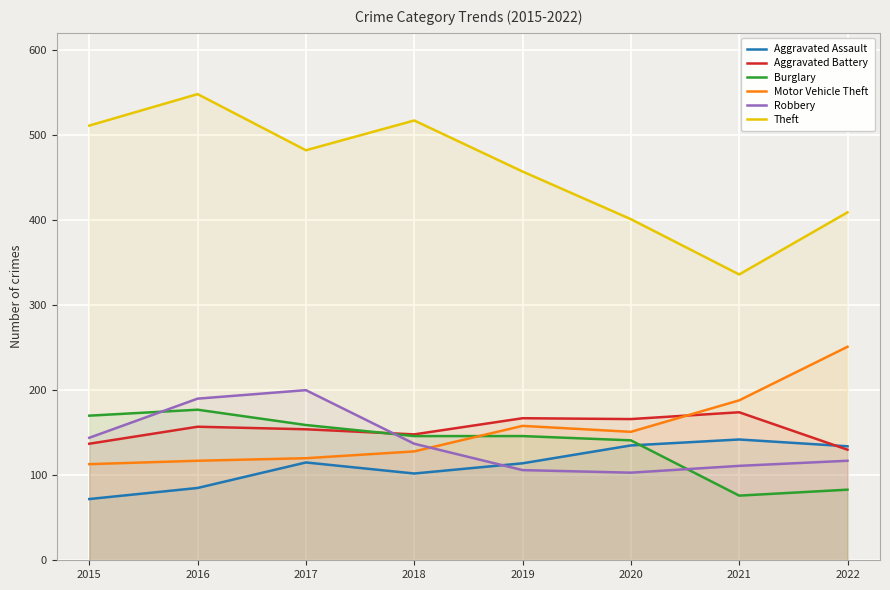

Reading right to left, transcribe all the data shown in this chart.

Aggravated Assault: 2022=134	2021=142	2020=135	2019=114	2018=102	2017=115	2016=85	2015=72
Aggravated Battery: 2022=130	2021=174	2020=166	2019=167	2018=148	2017=154	2016=157	2015=137
Burglary: 2022=83	2021=76	2020=141	2019=146	2018=146	2017=159	2016=177	2015=170
Motor Vehicle Theft: 2022=251	2021=188	2020=151	2019=158	2018=128	2017=120	2016=117	2015=113
Robbery: 2022=117	2021=111	2020=103	2019=106	2018=137	2017=200	2016=190	2015=144
Theft: 2022=409	2021=336	2020=401	2019=457	2018=517	2017=482	2016=548	2015=511